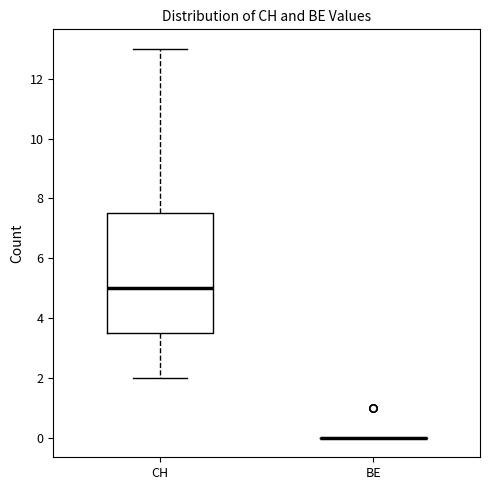

Comparing the boxes themselves (not the whiskers), which one is the tallest?

CH